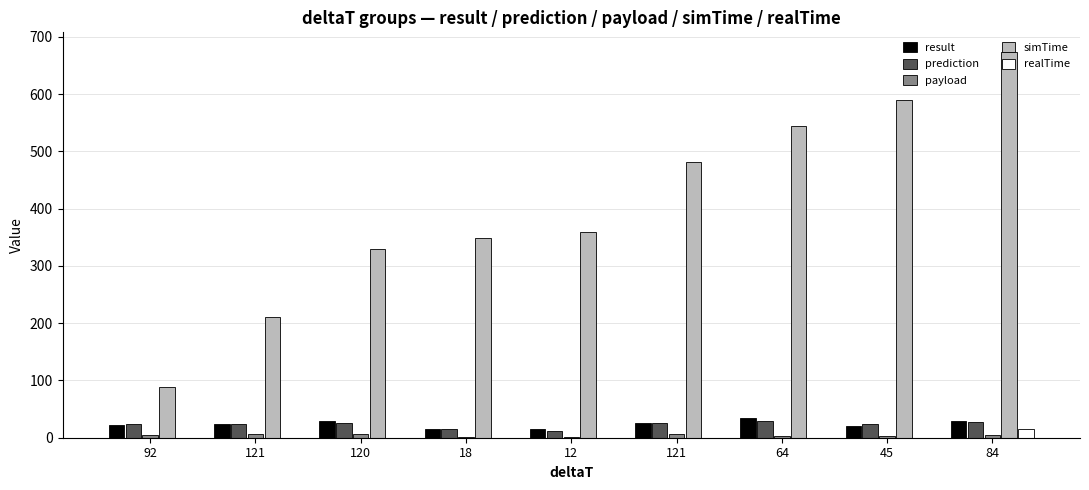

What is the maximum value for payload?

6.0